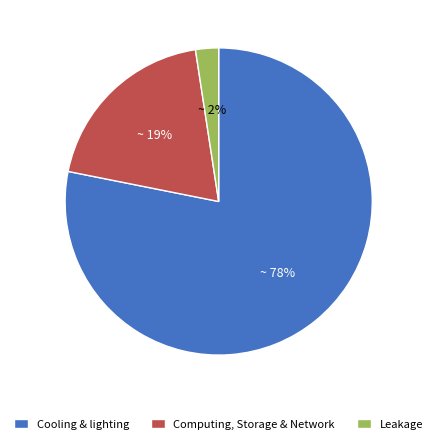

How many slices are in this pie chart?

3